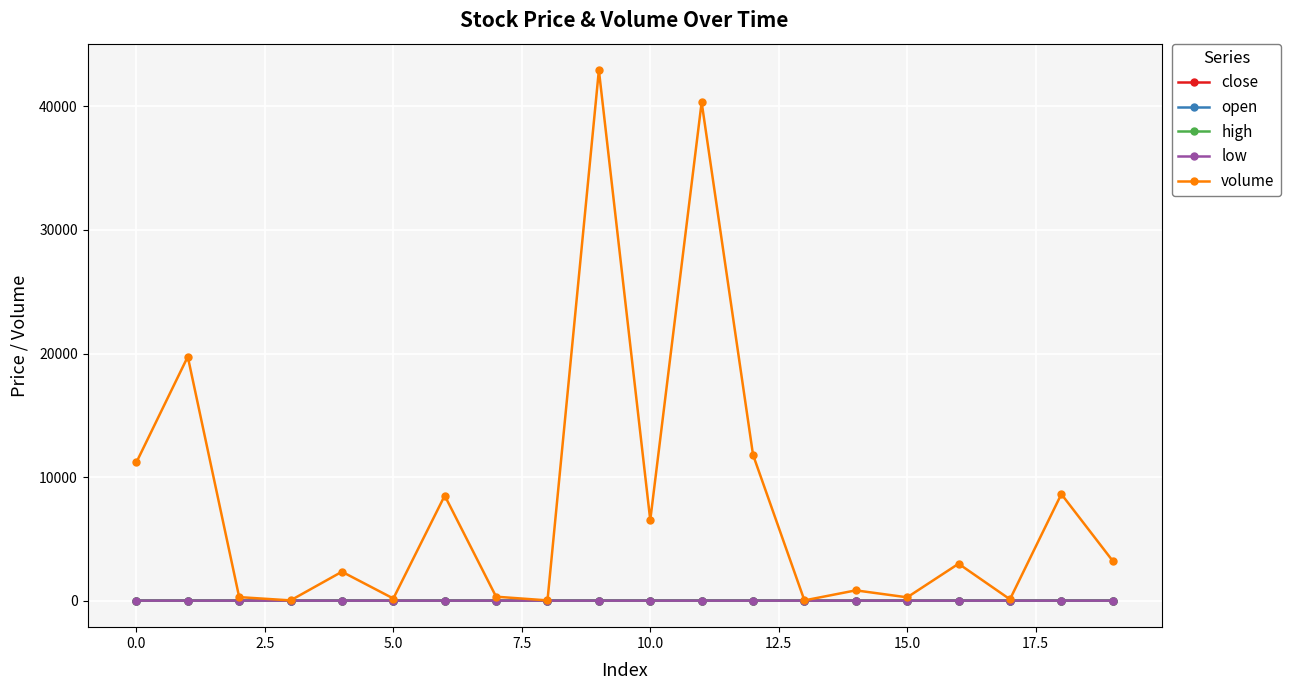

True or false: low has more than 2 interior local peaks.

True